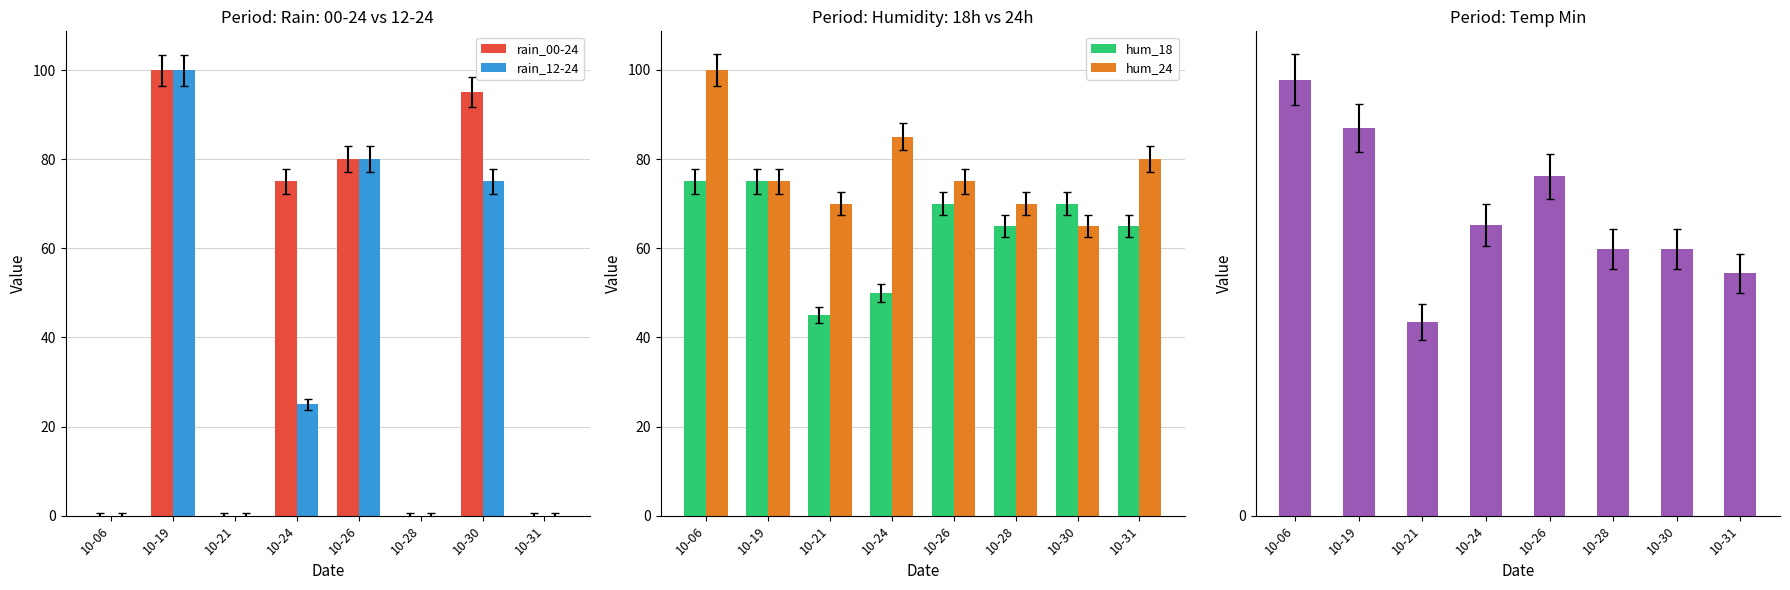

How many values in the hum_24 series exceed 75?

3